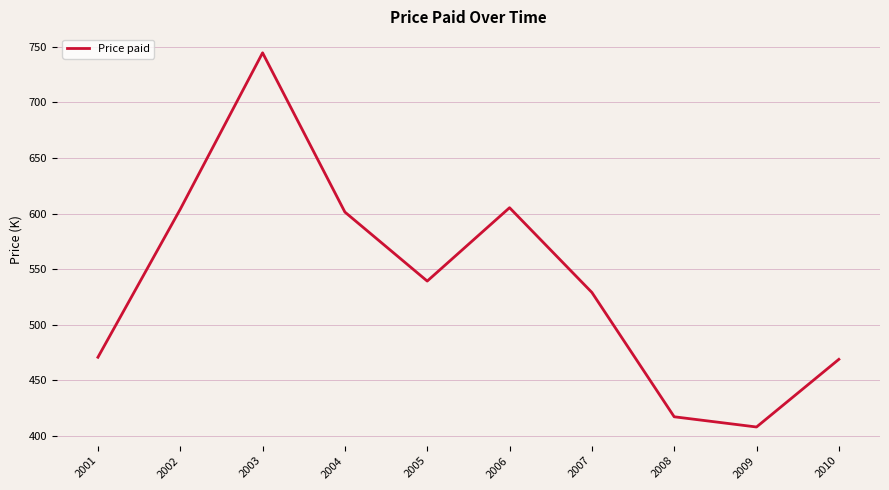

What is the ratio of the value at 2006 to the value at 2008?

1.5